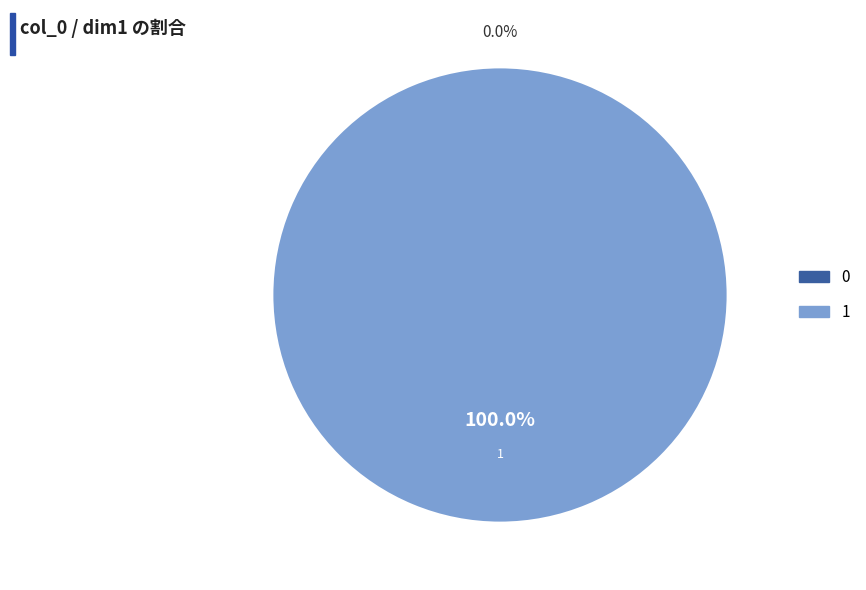

What is the total percentage of 1 and 0?

100.0%